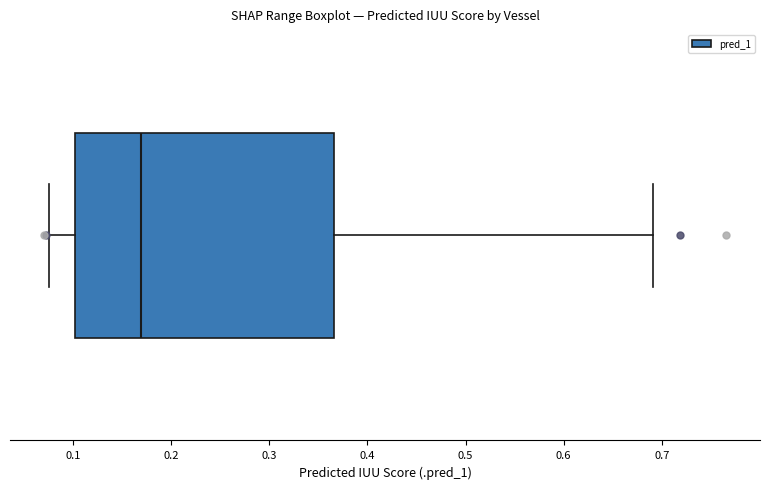

Where does the left whisker of the box end on the x-axis? The values are not printed on the chart, so give them approximately, as read against the axis.

0.08